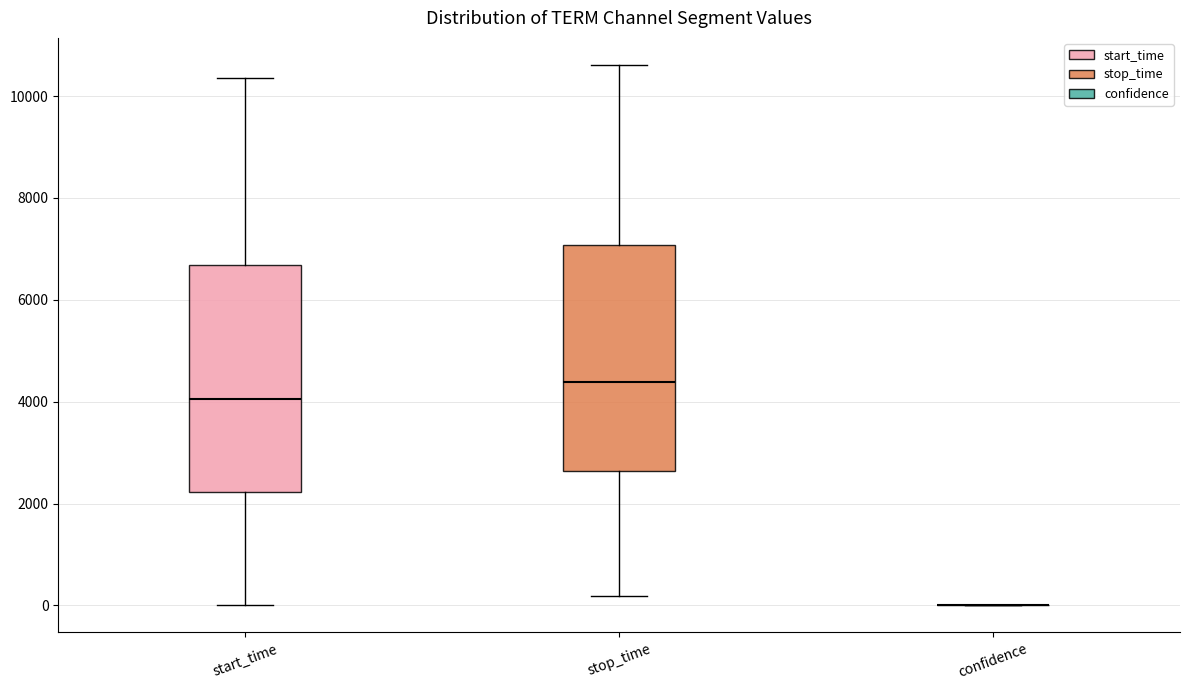

Reading left to right, read every box against the y-axis: the position of its median line, the range the box covers, and the ends of its whiskers. The values are not printed on the chart, so give them approximately, as read against the axis.

start_time: median 4000, box 2200 to 6600, whiskers 0 to 10400
stop_time: median 4400, box 2600 to 7000, whiskers 200 to 10600
confidence: box collapsed to a line at 0, whiskers 0 to 0